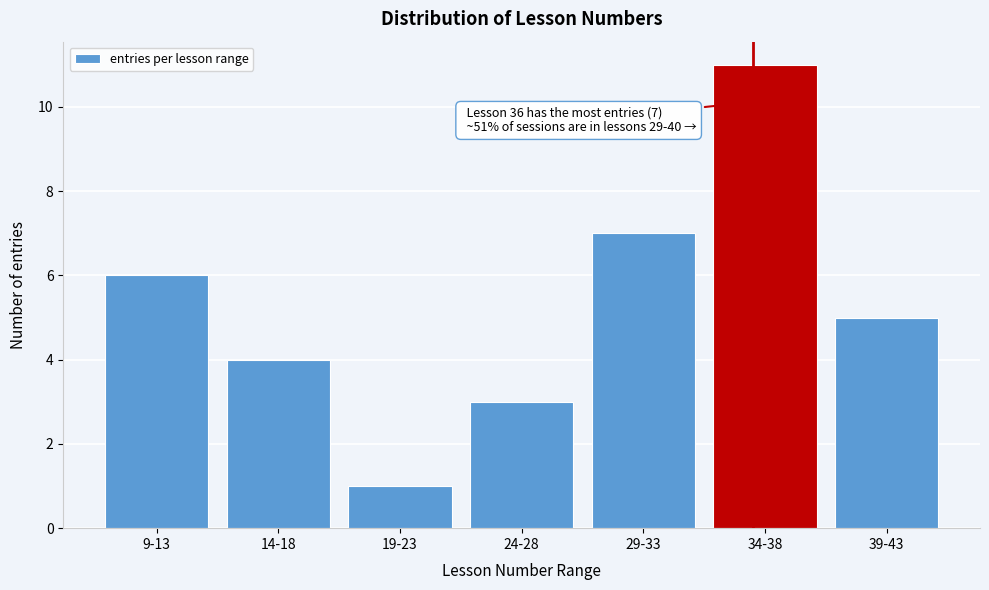

Reading left to right, what are all the values shown in this chart?

6	4	1	3	7	11	5